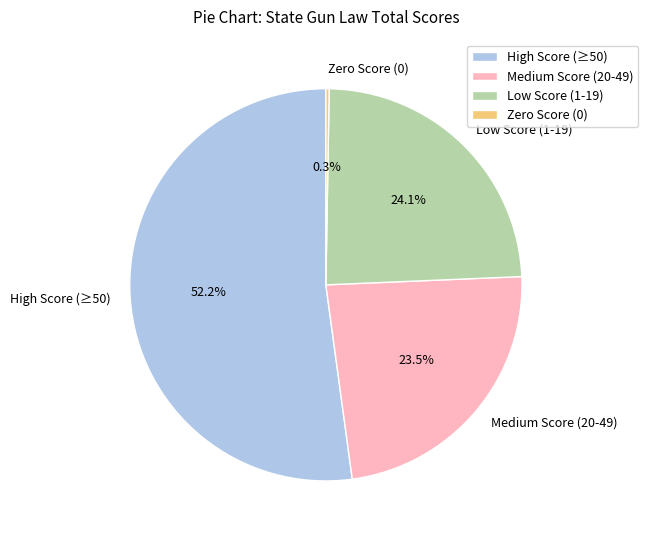

What percentage is NOT represented by Medium Score (20-49)?

76.5%